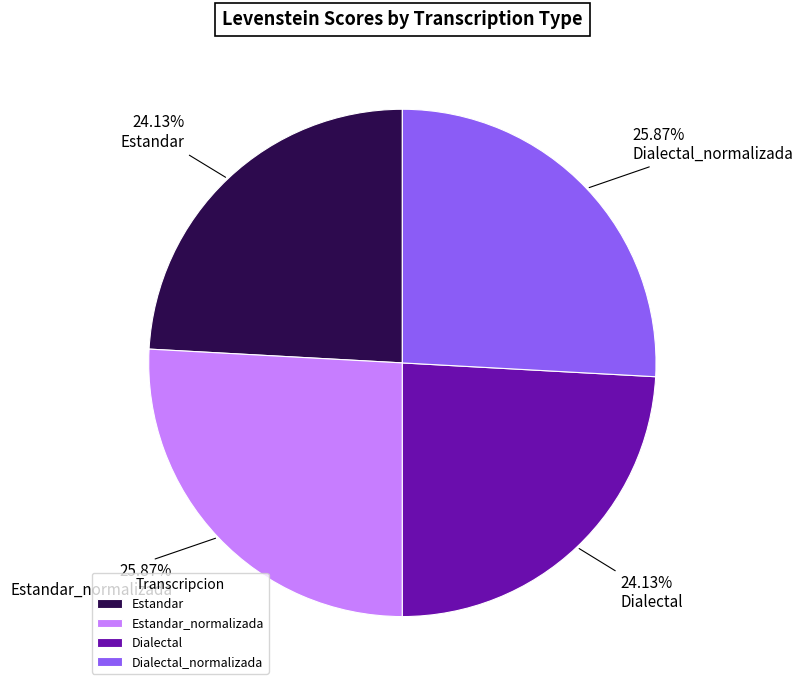

How many slices are in this pie chart?

4